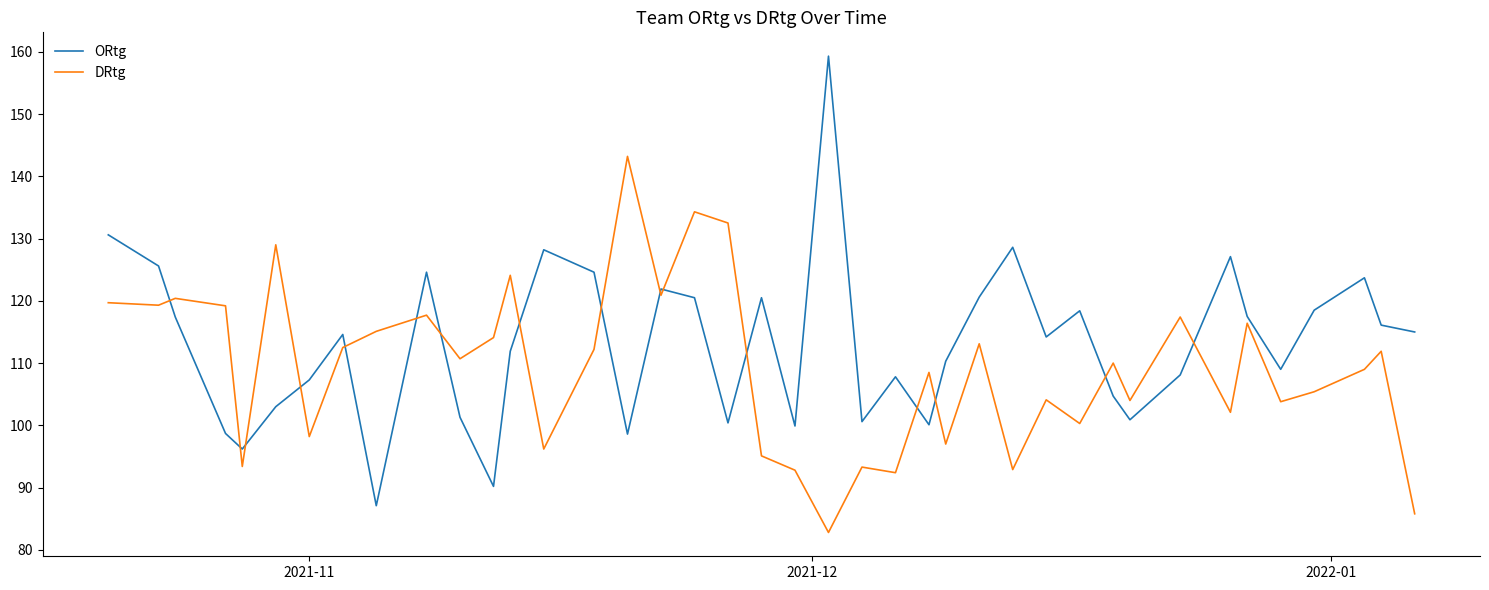

What is the difference between the second highest and second lowest values in the DRtg series?

48.5